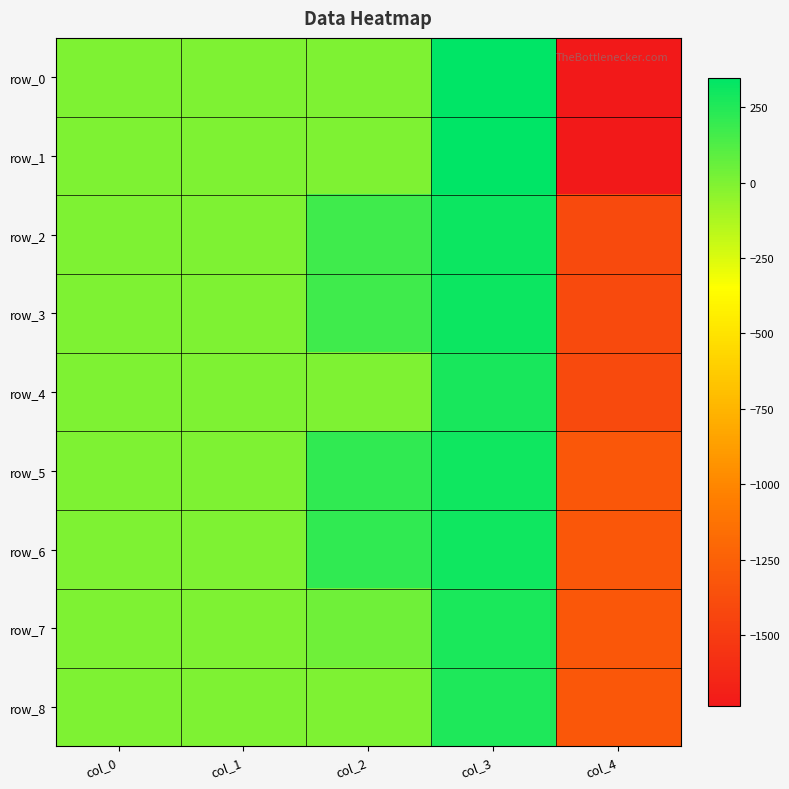

What is the highest value of the row_3 series?

313.5